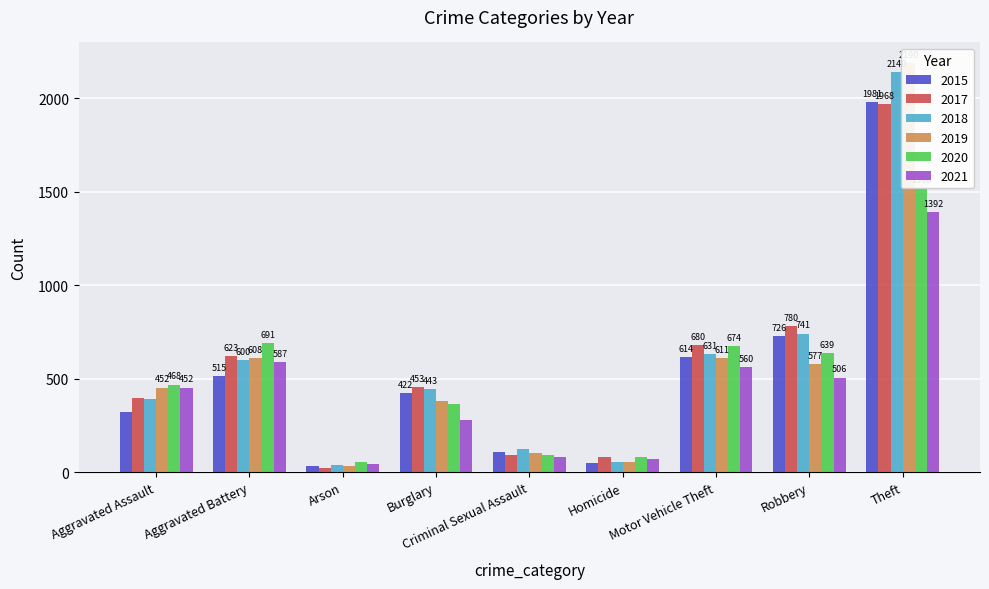

What are all the series names shown in the legend?

2015, 2017, 2018, 2019, 2020, 2021